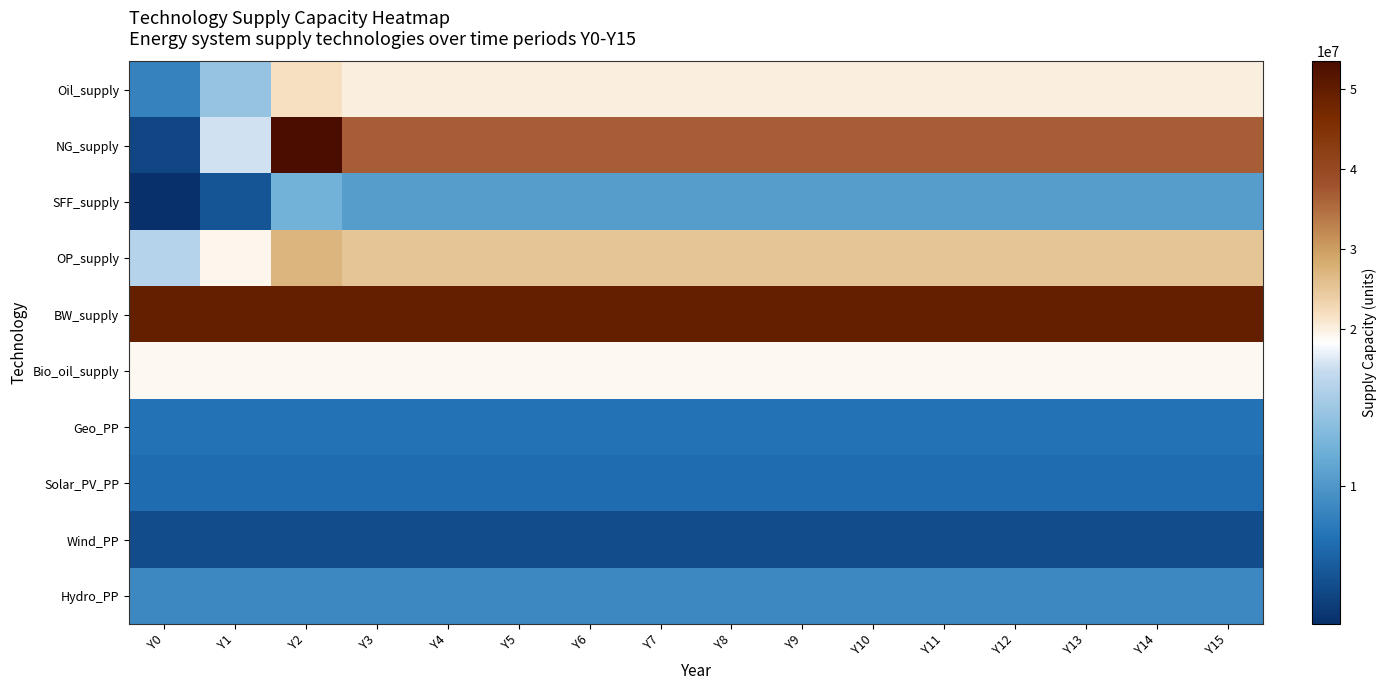

At which category is the sum across all series the highest?

Y2